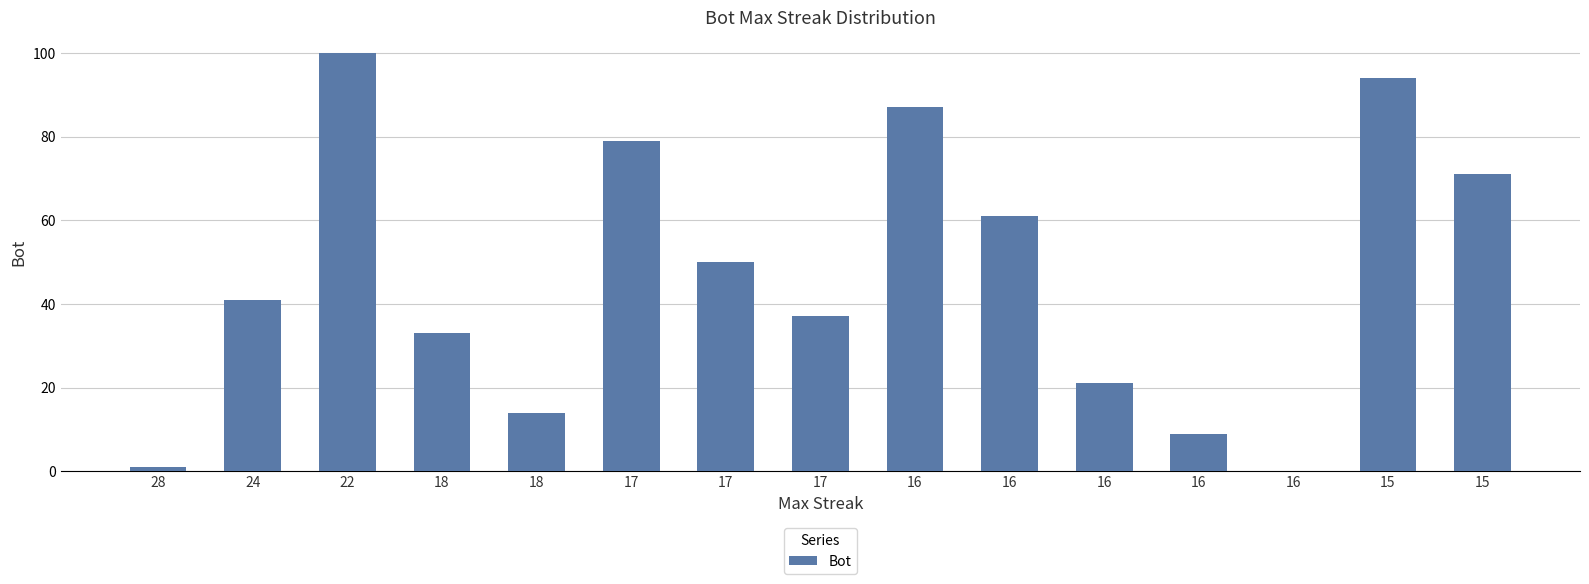

Count the number of data series in this chart.

1